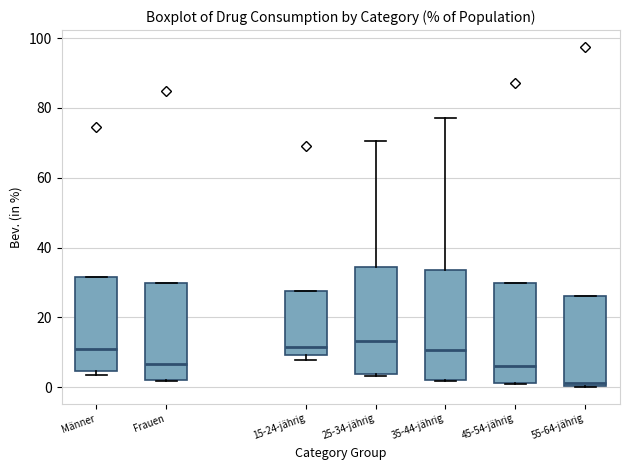

Where does the median line of the box for 55-64-jährig sit on the y-axis? The values are not printed on the chart, so give them approximately, as read against the axis.

2